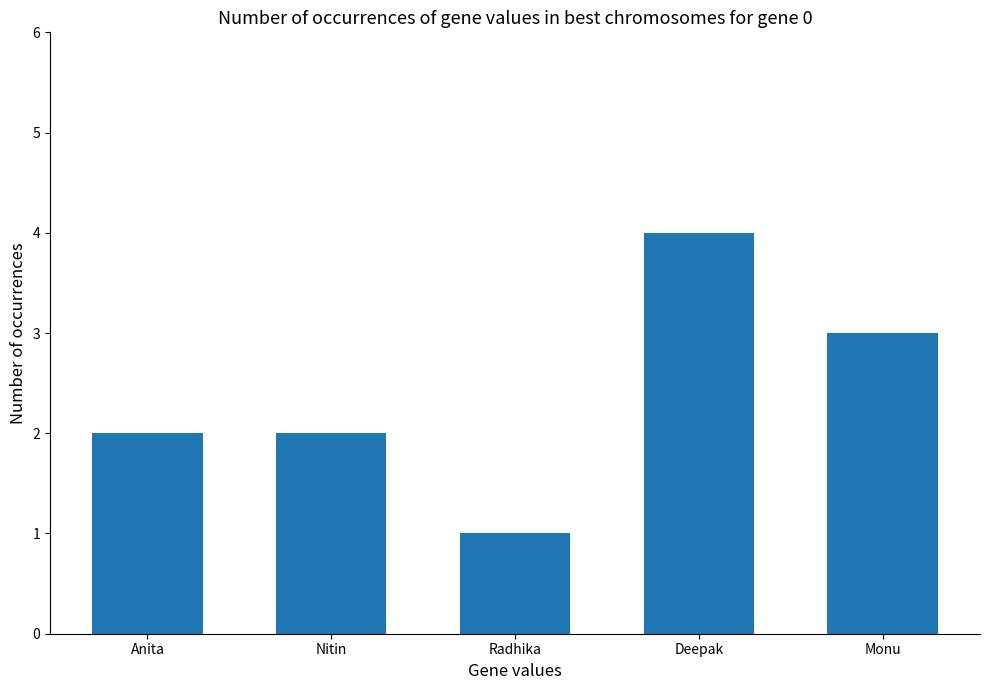

What is the smallest value displayed?

1